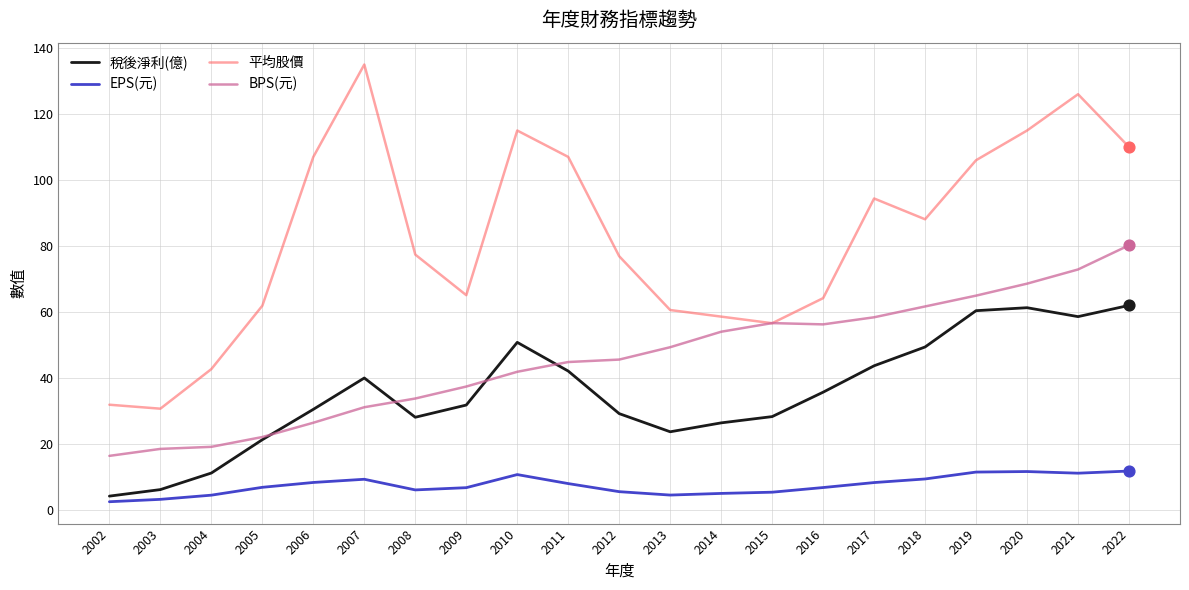

Which series changed the most between 2017 and 2022?

BPS(元)